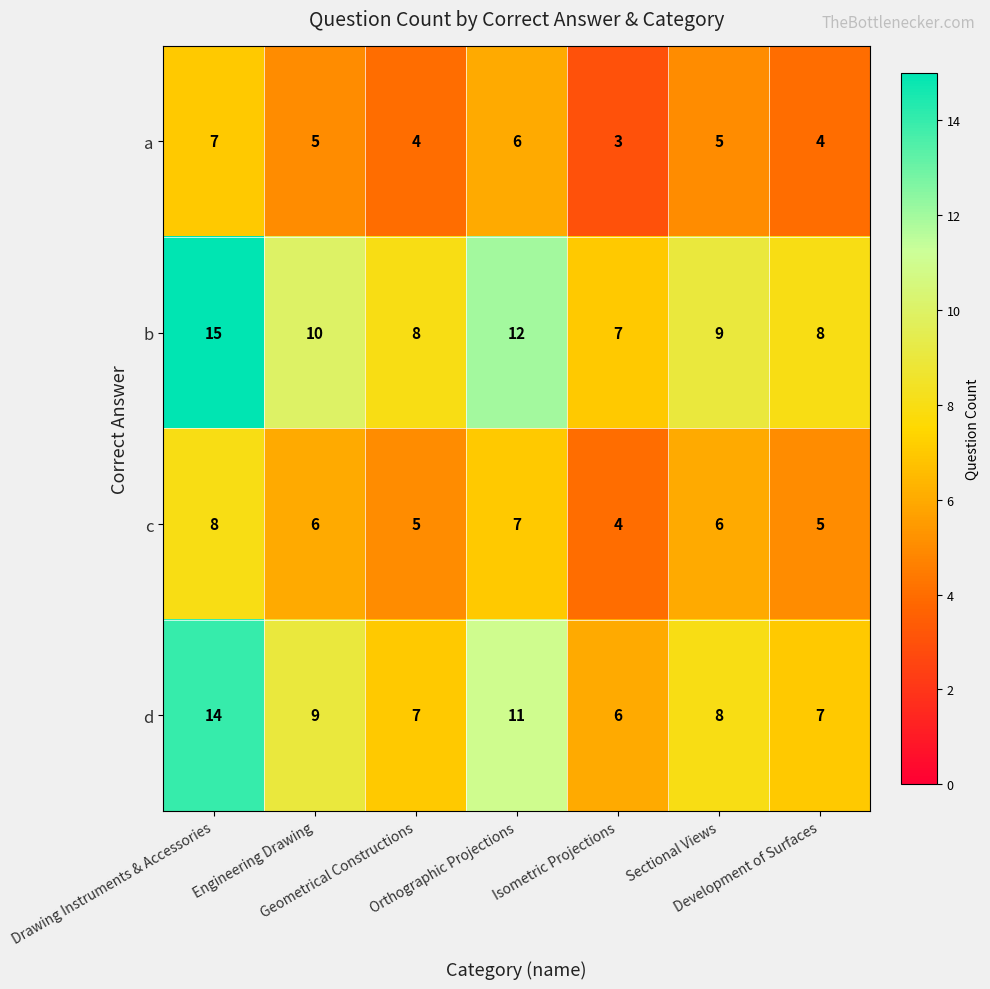

What is the difference between the maximum and minimum values in the a series?

4